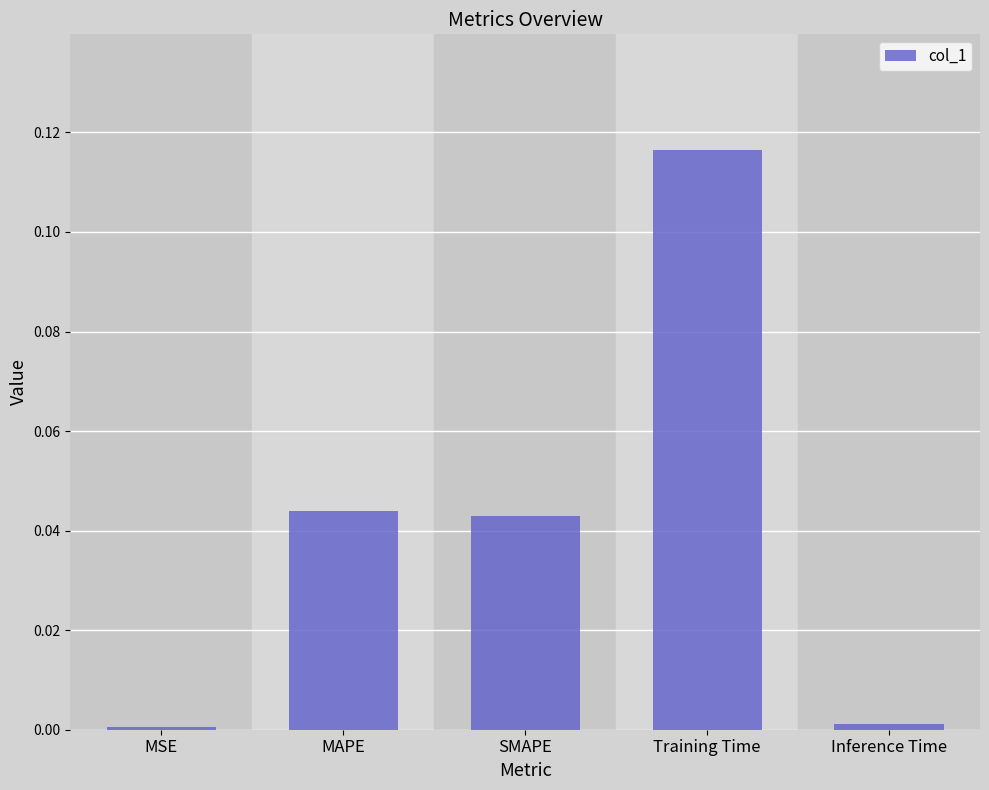

The chart shows a value of 0.0 at Inference Time. True or false?

True